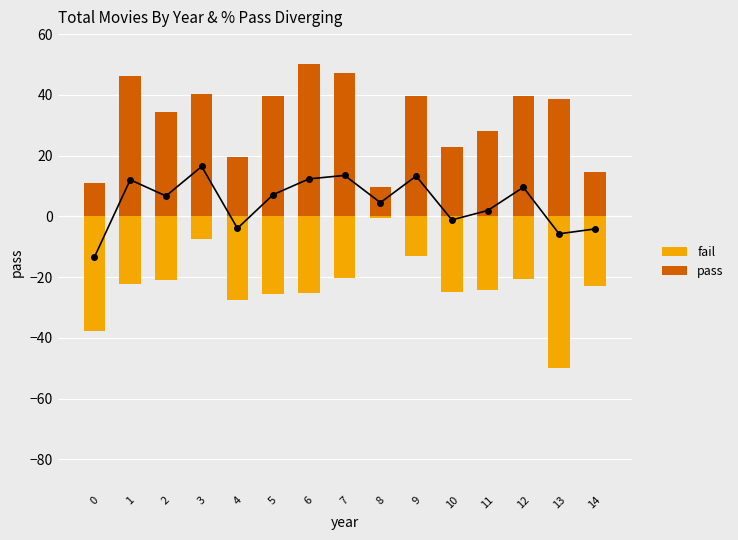

How many data points in fail are less than -23?

8